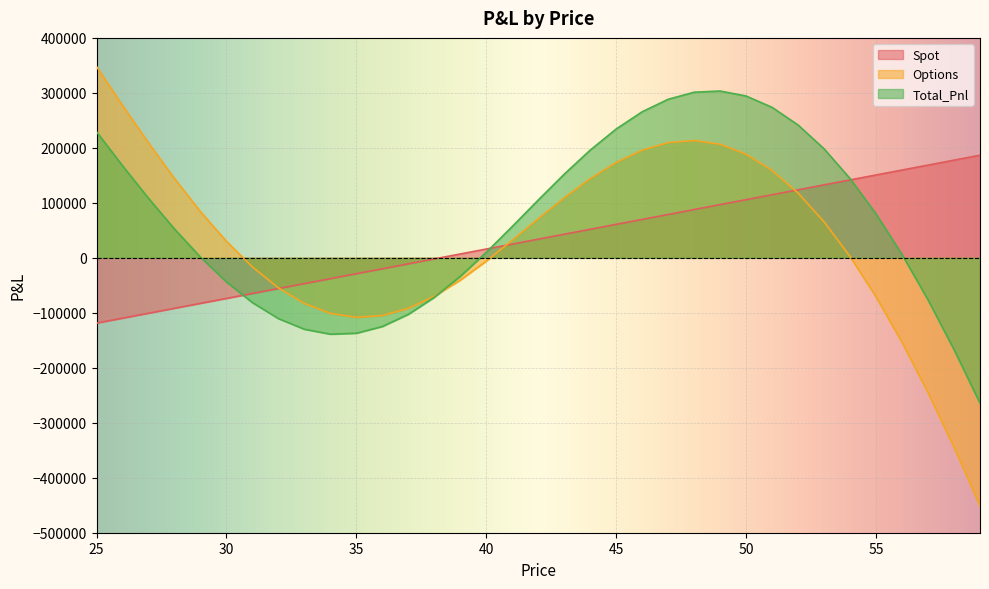

How many data points in Total_Pnl are above 56996?

18